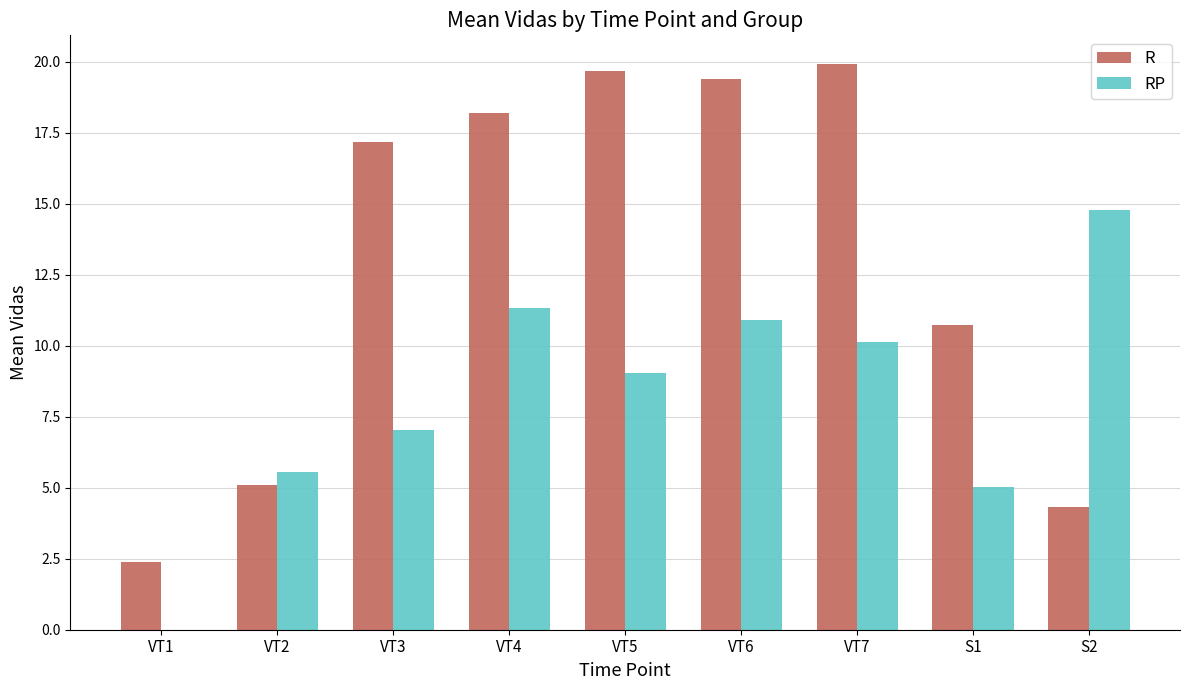

How many series are shown in this chart?

2